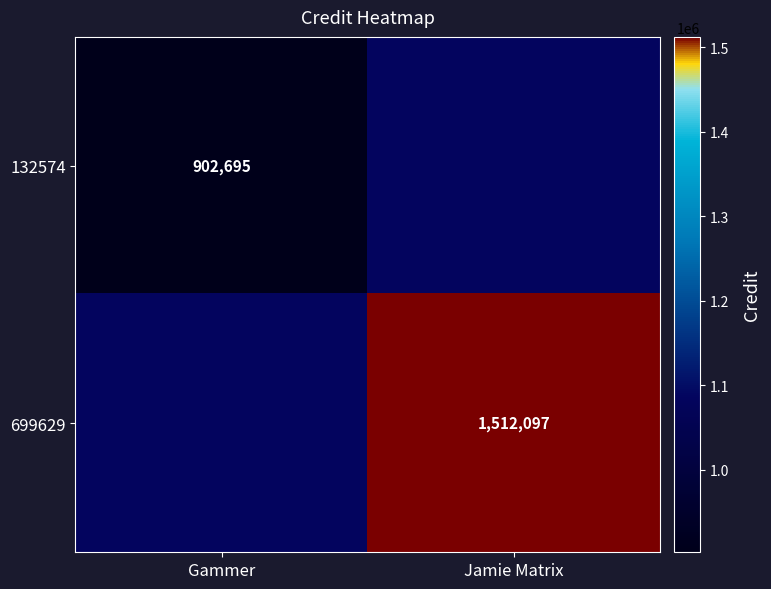

Is the value of 132574 at Gammer greater than the value of 699629 at Jamie Matrix?

No